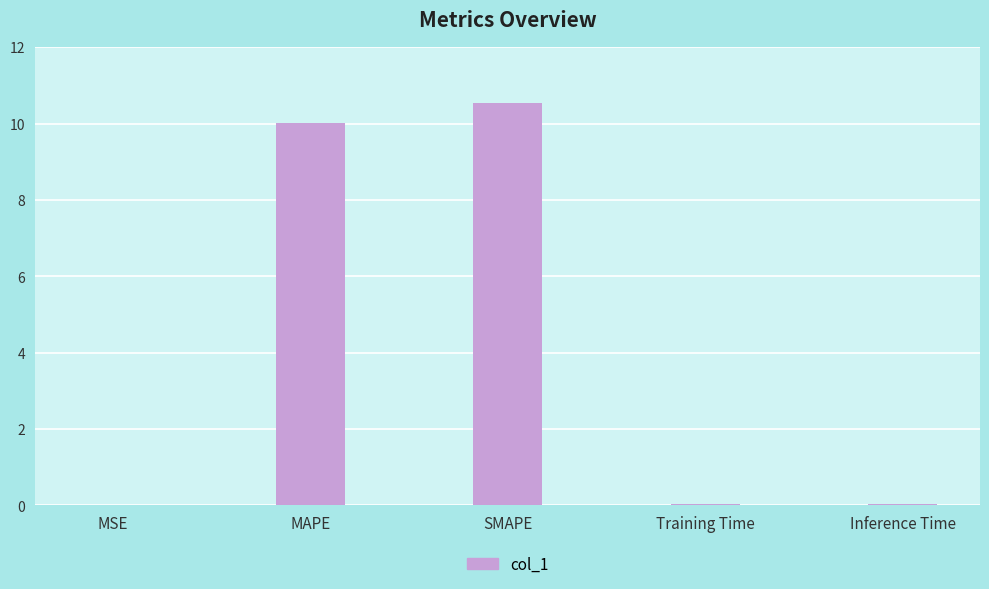

True or false: the data shows 0.0 at MSE.

True